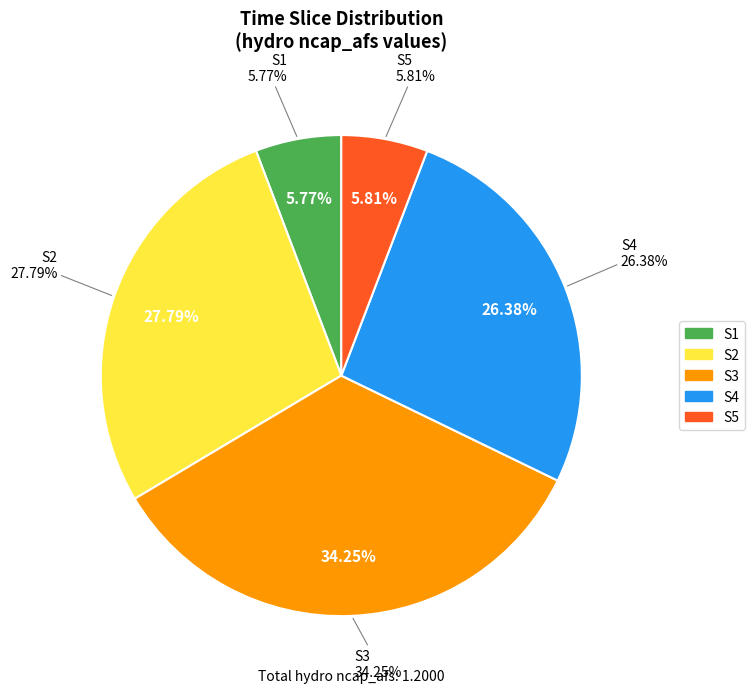

Is it true that S2 is 28% of the pie?

True